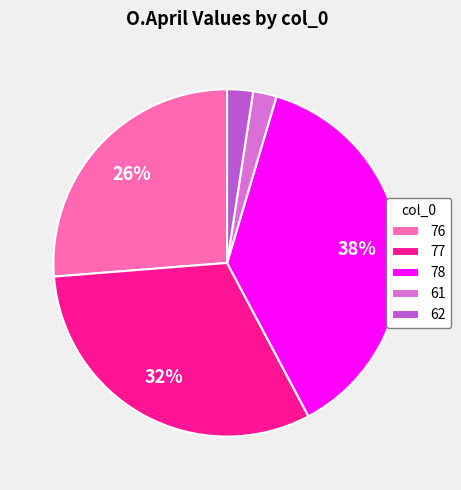

Between 62 and 76, which is larger?

76